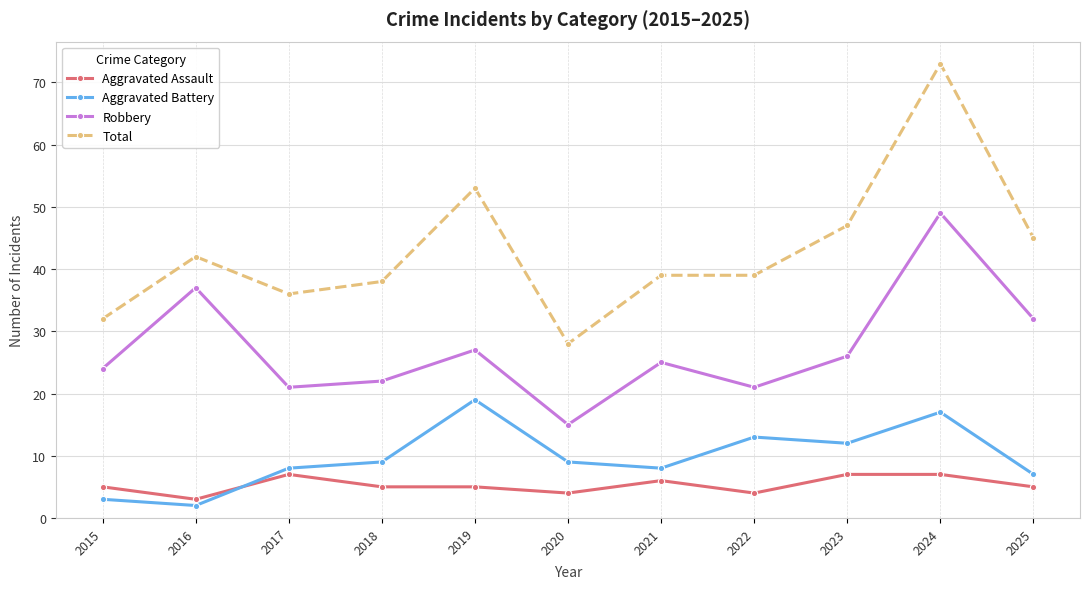

At how many categories does at least one series exceed 34?

9